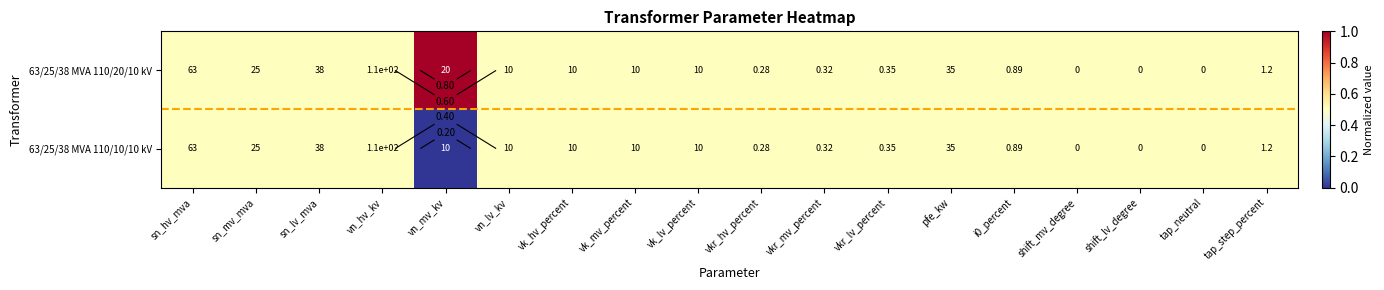

At which label does 63/25/38 MVA 110/20/10 kV reach its peak?

vn_mv_kv